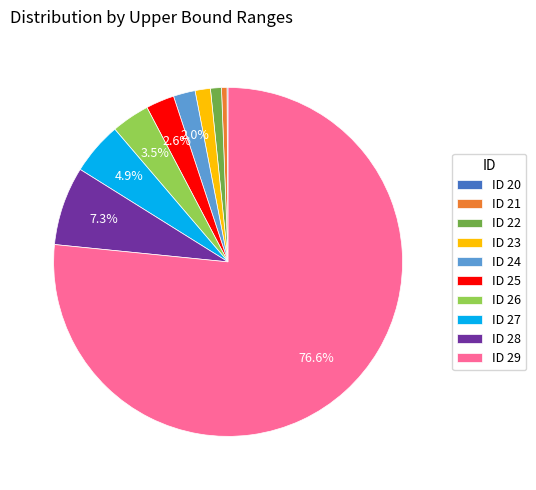

Which category accounts for the majority?

ID 29